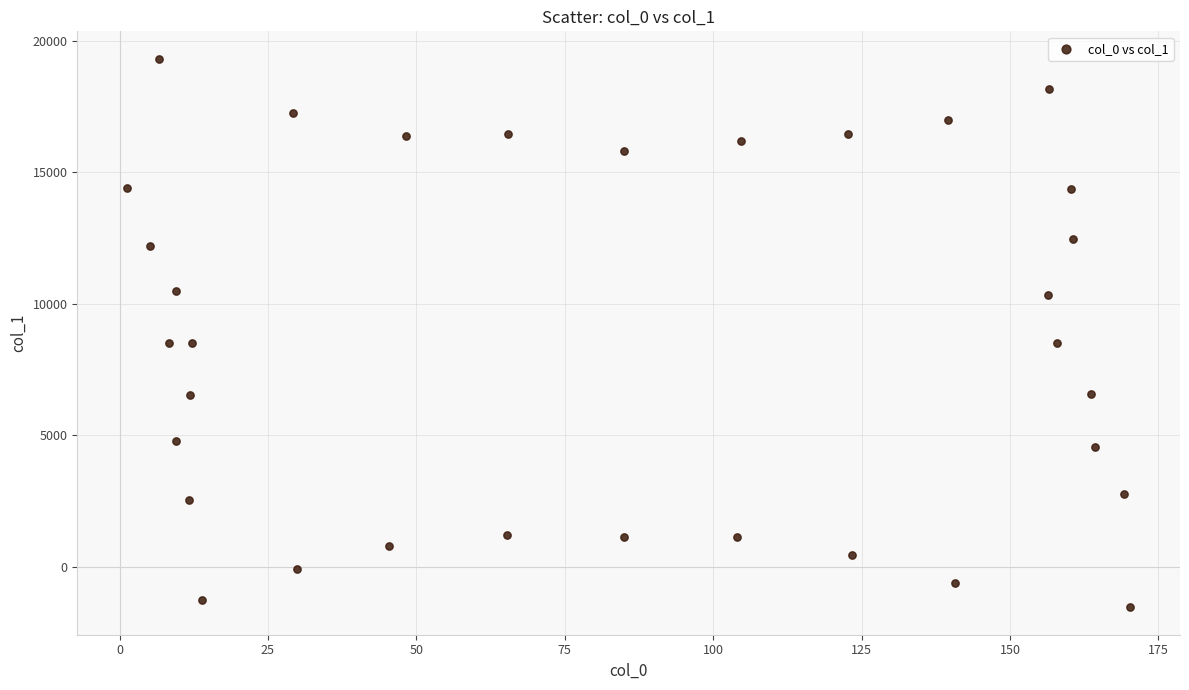

What is the range of Y values (max minus min)?

20857.9